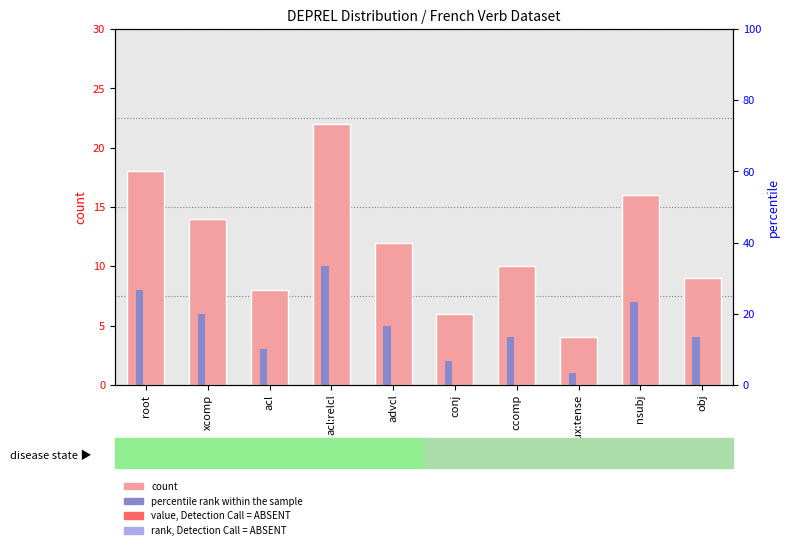

The percentile rank within the sample series shows 12 at root. True or false?

False